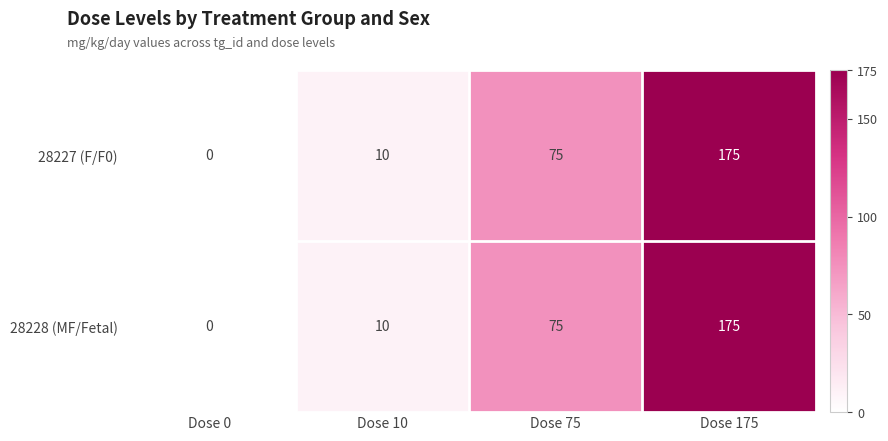

List the labels in order of 28227 (F/F0) value, smallest first.

Dose 0, Dose 10, Dose 75, Dose 175